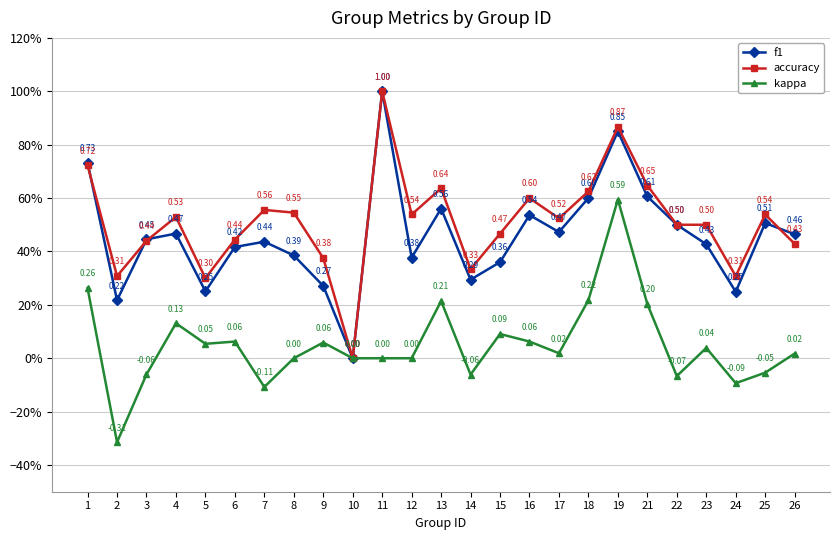

Rank the series by their maximum value, from lowest to highest.

kappa, f1, accuracy